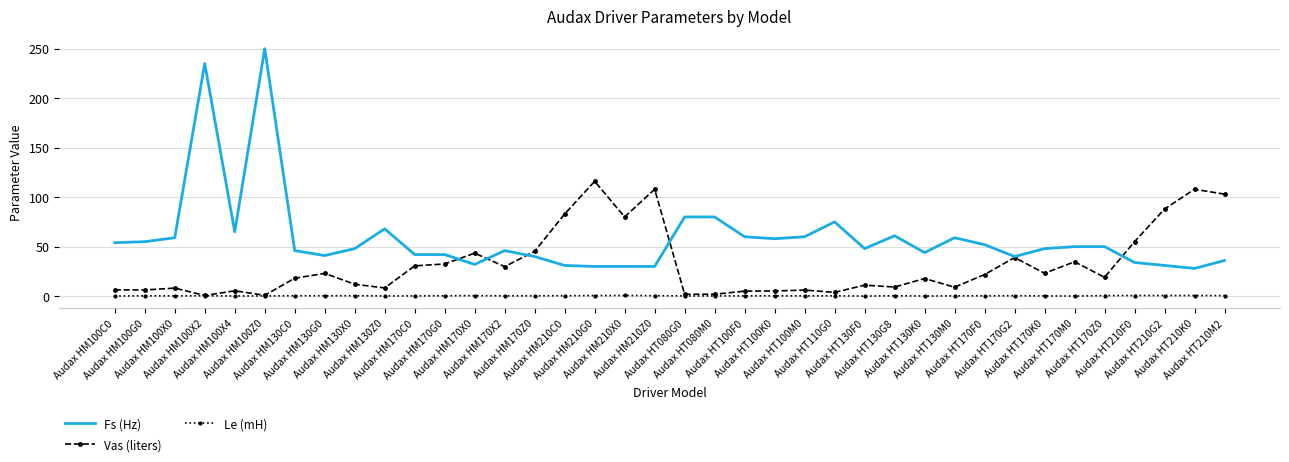

Which series has the widest spread of values?

Fs (Hz)